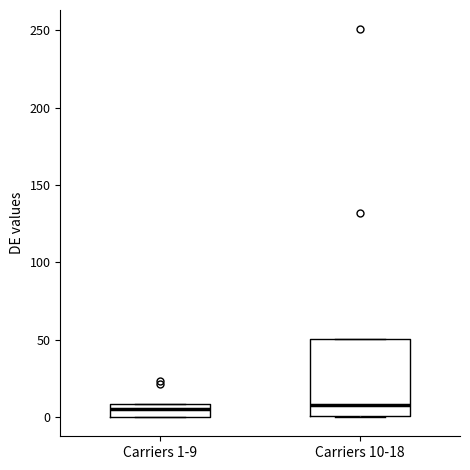

Comparing the boxes themselves (not the whiskers), which one is the tallest?

Carriers 10-18